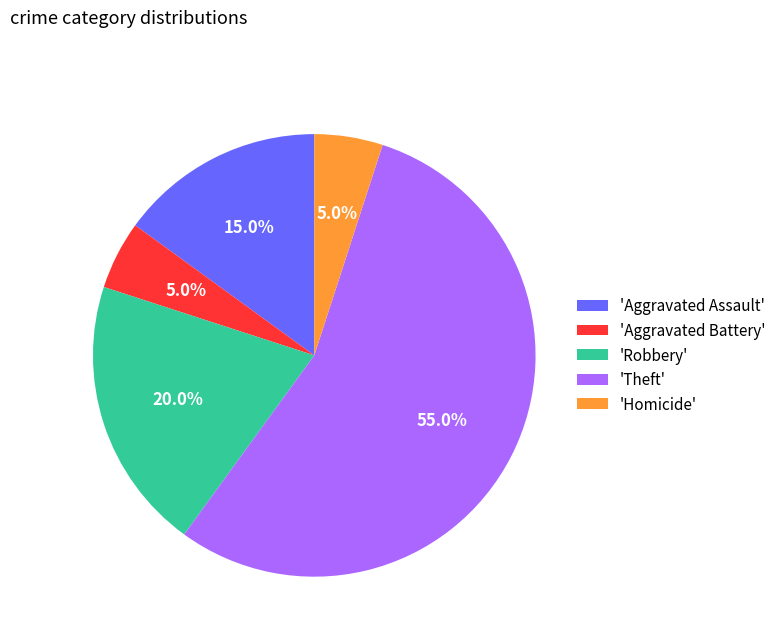

Combined, do 'Robbery' and 'Aggravated Battery' account for over 50%?

No